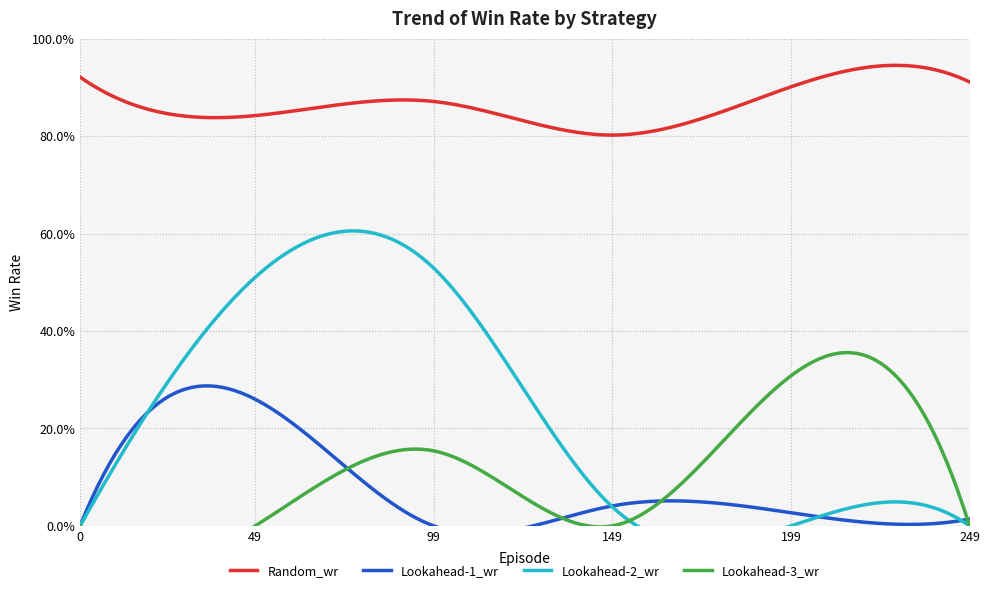

The value of Lookahead-1_wr at 149 is 0.1. True or false?

False